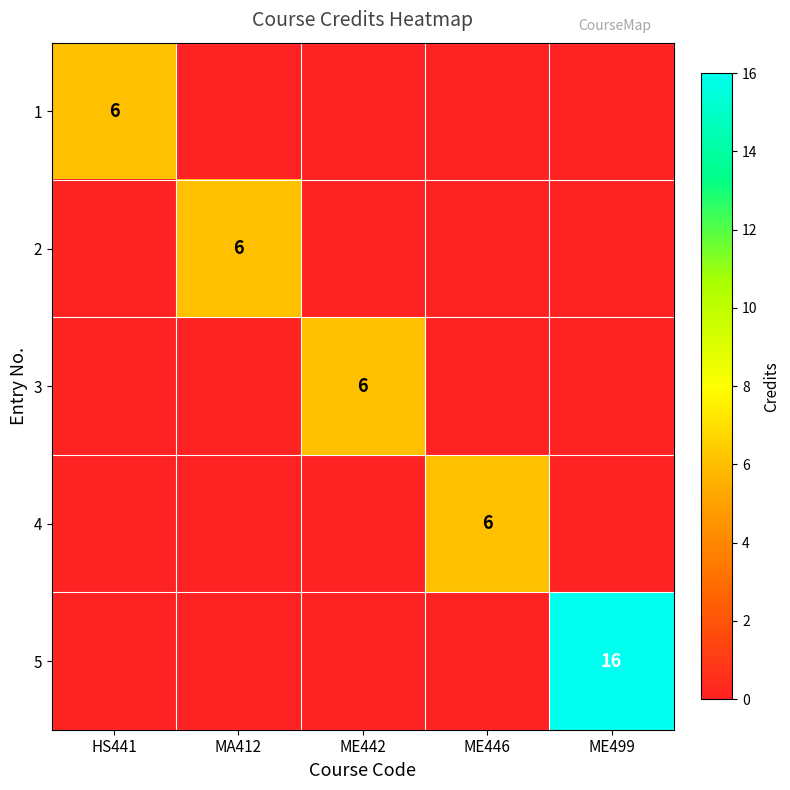

List the series in order of their peak value, lowest first.

1, 2, 3, 4, 5